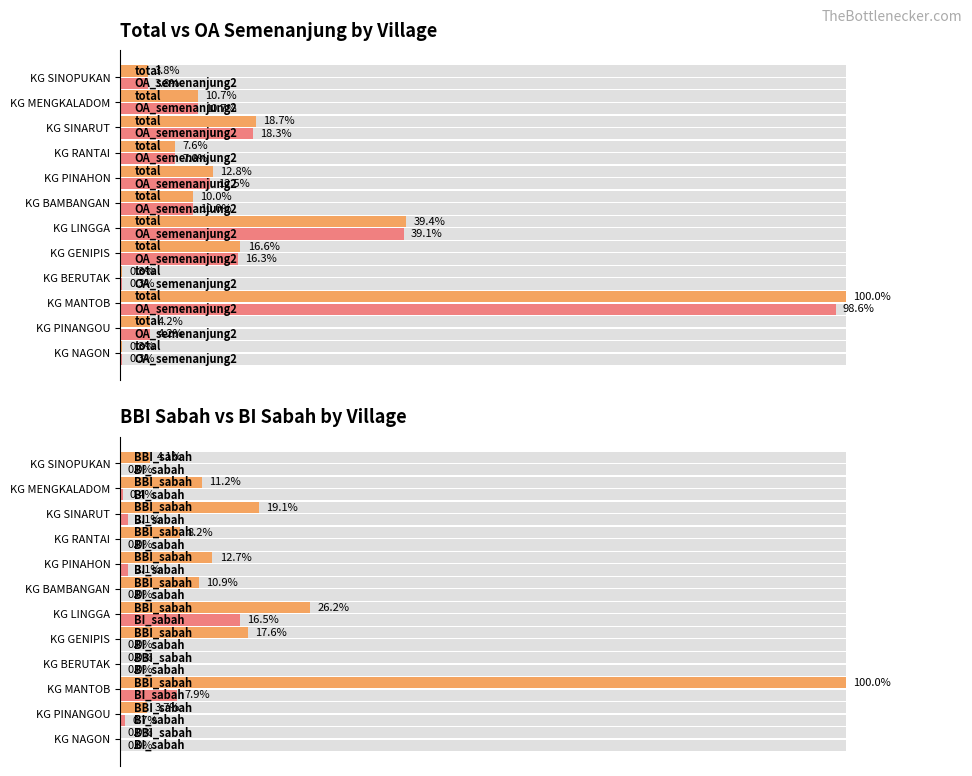

What is the difference between the maximum and second lowest values in the OA_semenanjung2 series?

98.3